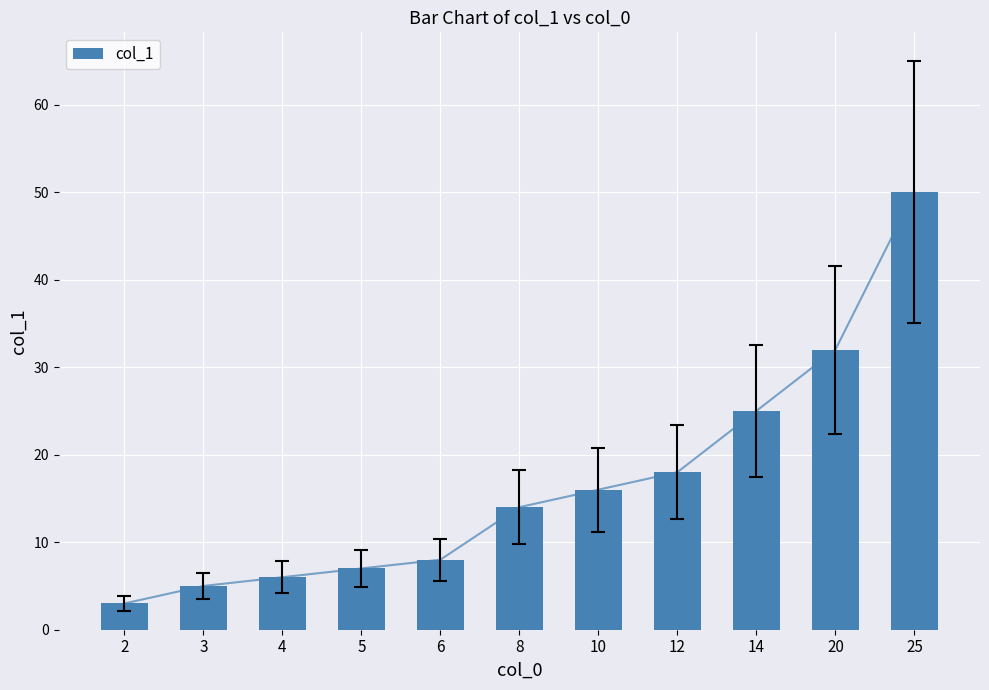

What is the smallest value displayed?

3